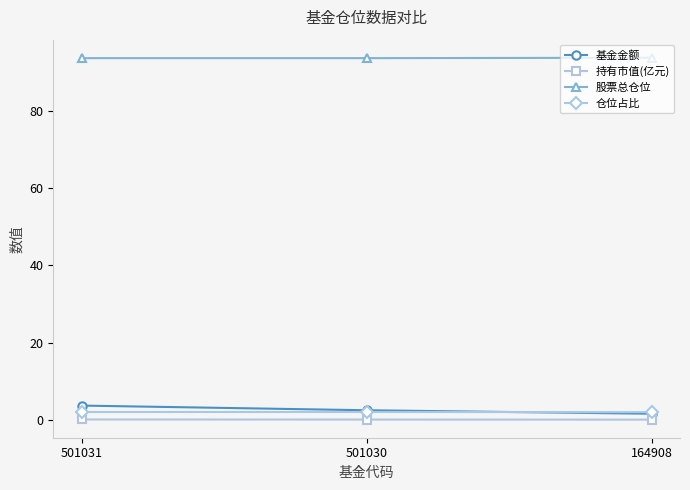

What is the maximum value shown in the chart?

93.8